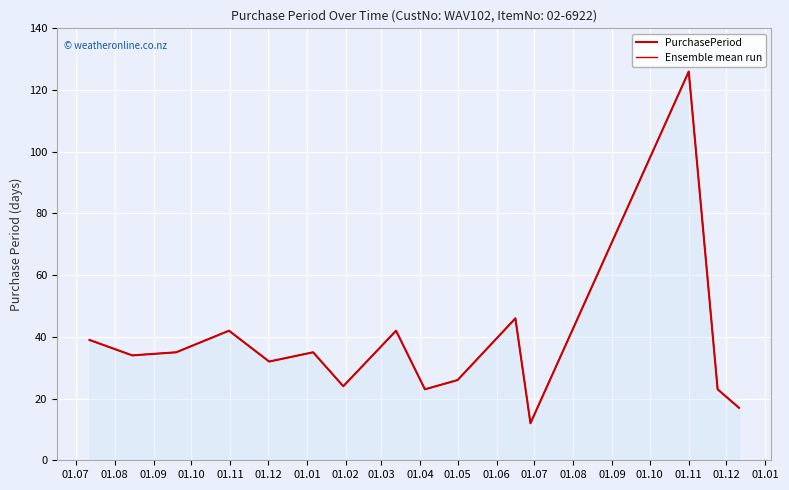

True or false: Ensemble mean run and PurchasePeriod cross at least once.

False